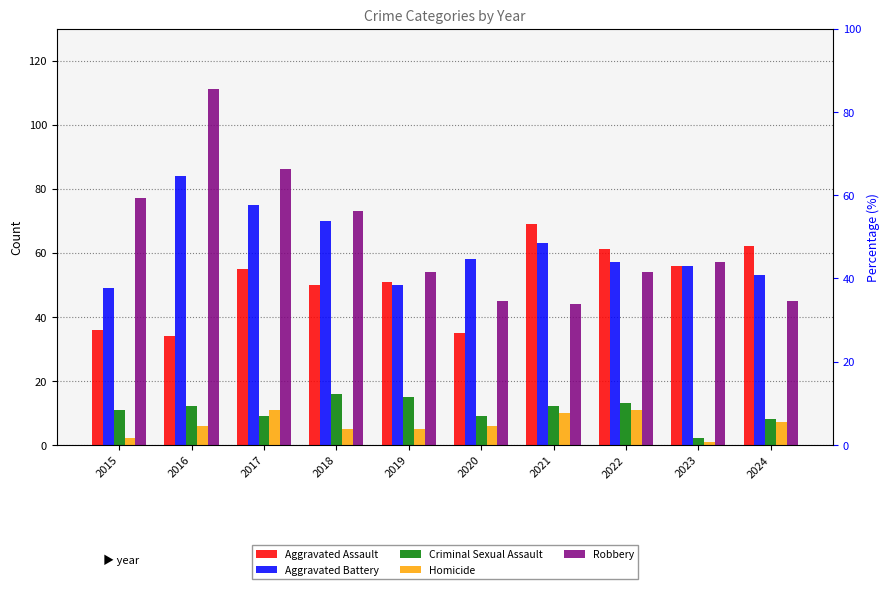

How many data points in Aggravated Assault are less than 55?

5